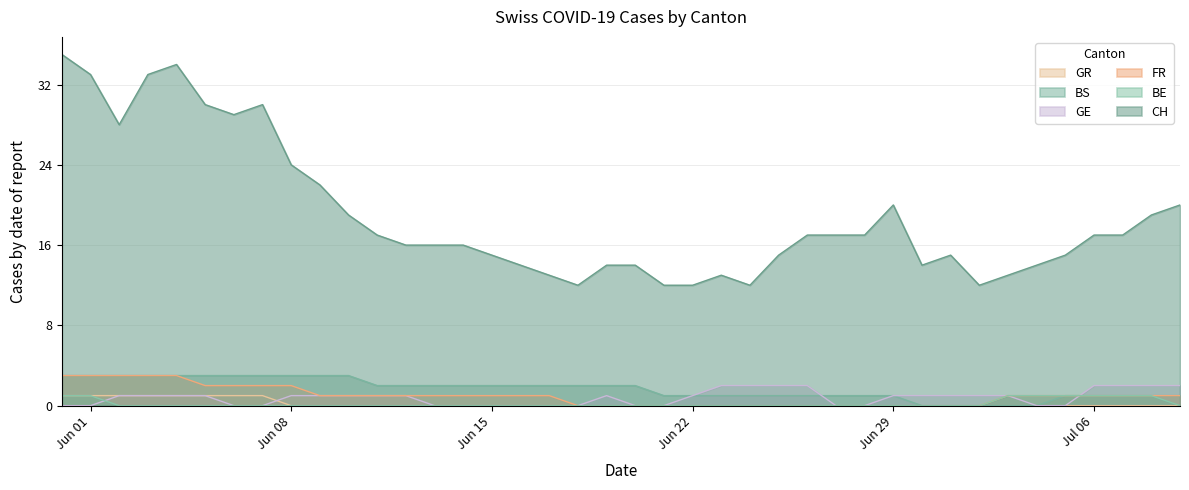

True or false: BS and FR cross at least once.

False